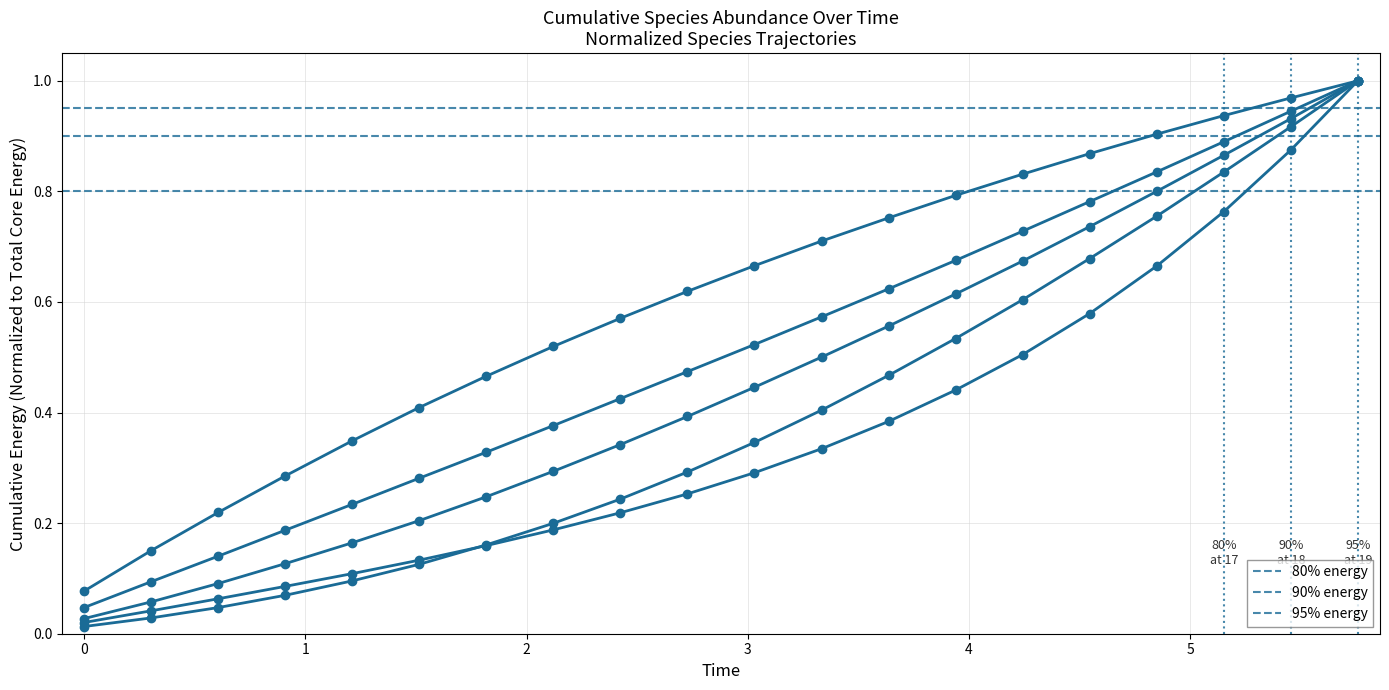

At how many categories does at least one series exceed 0?

20